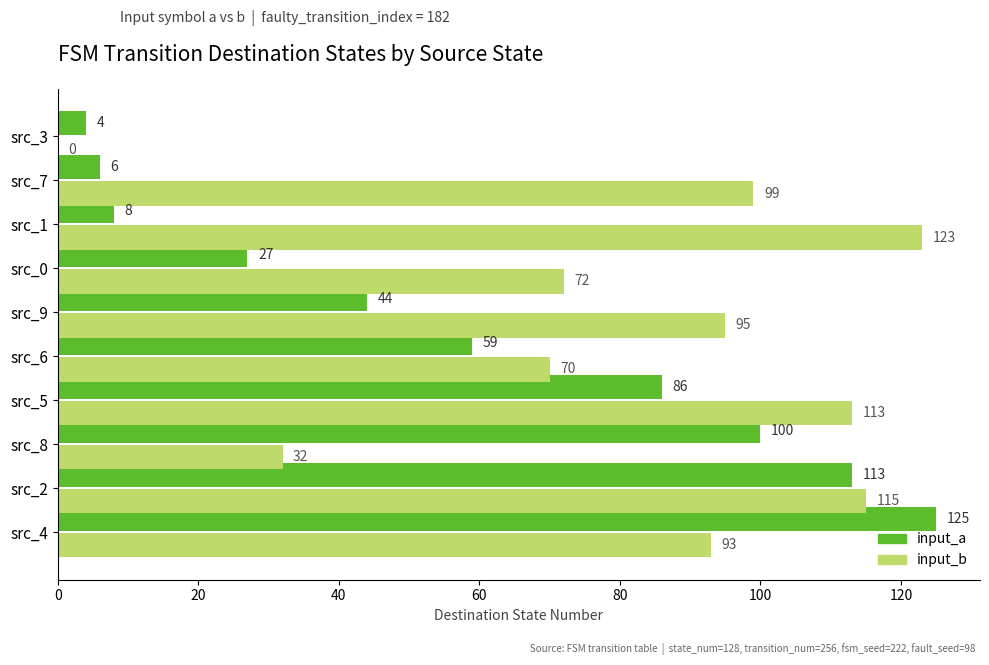

Where is input_b nearest to the value 61?

src_6